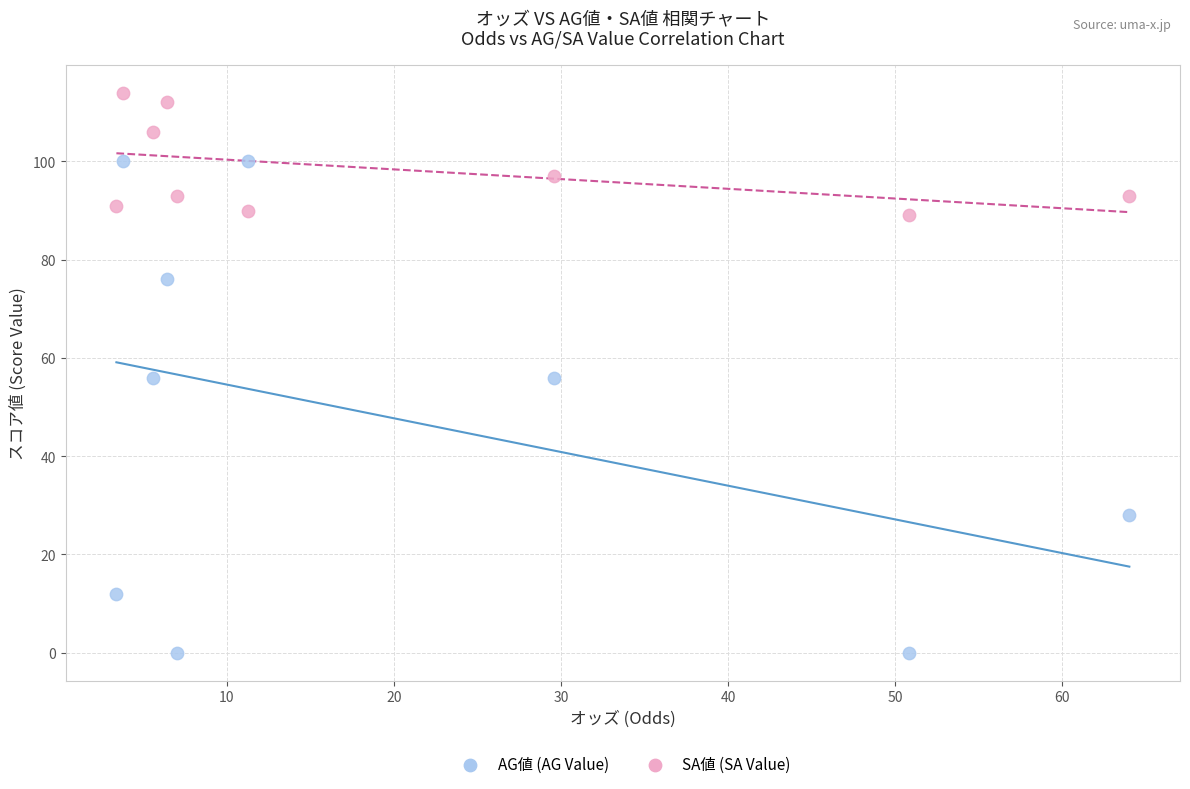

Which series reaches the minimum Y coordinate?

AG値 (AG Value)